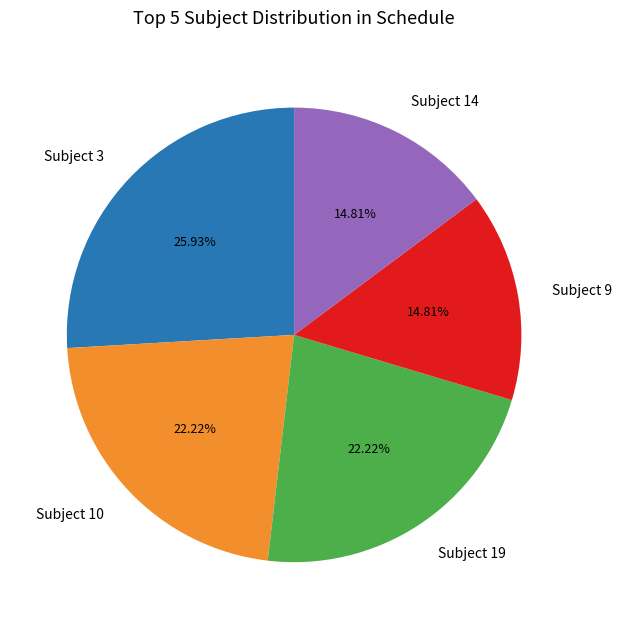

Which slice is the largest?

Subject 3